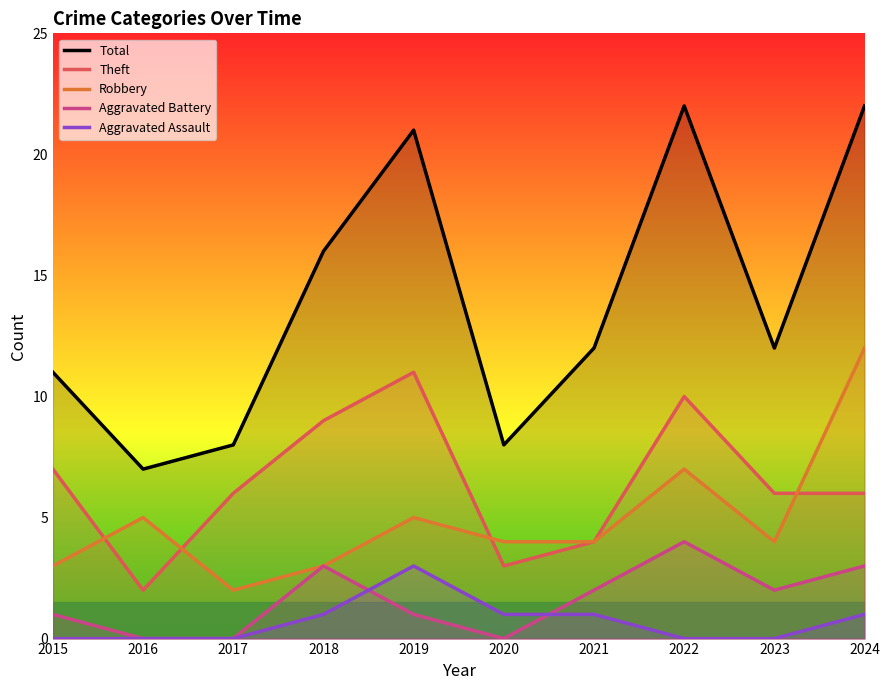

The Aggravated Battery series shows 2 at 2019. True or false?

False